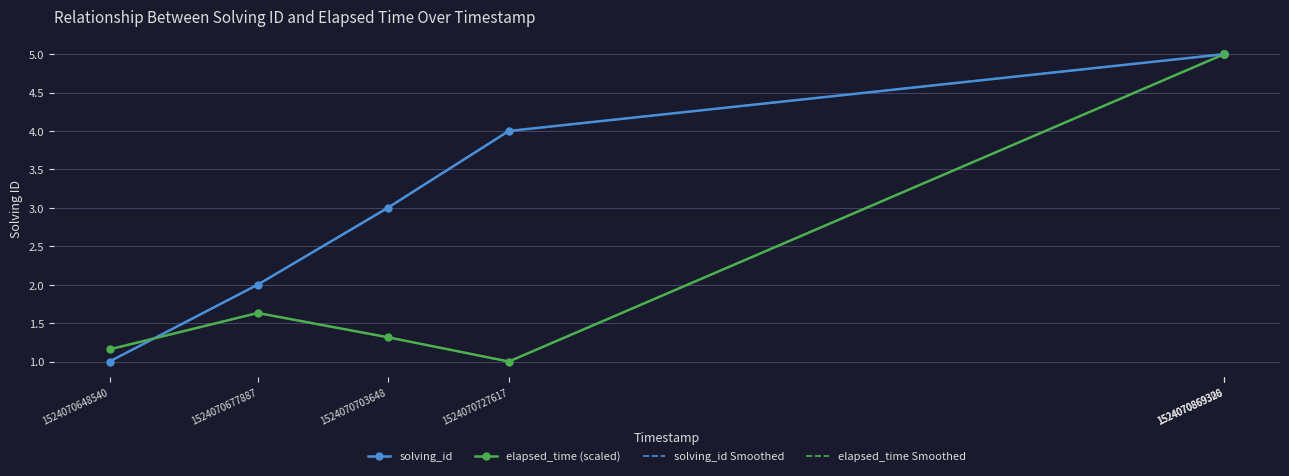

Is the value of solving_id at 1524070869326 greater than the value of elapsed_time (scaled) at 1524070869306?

No